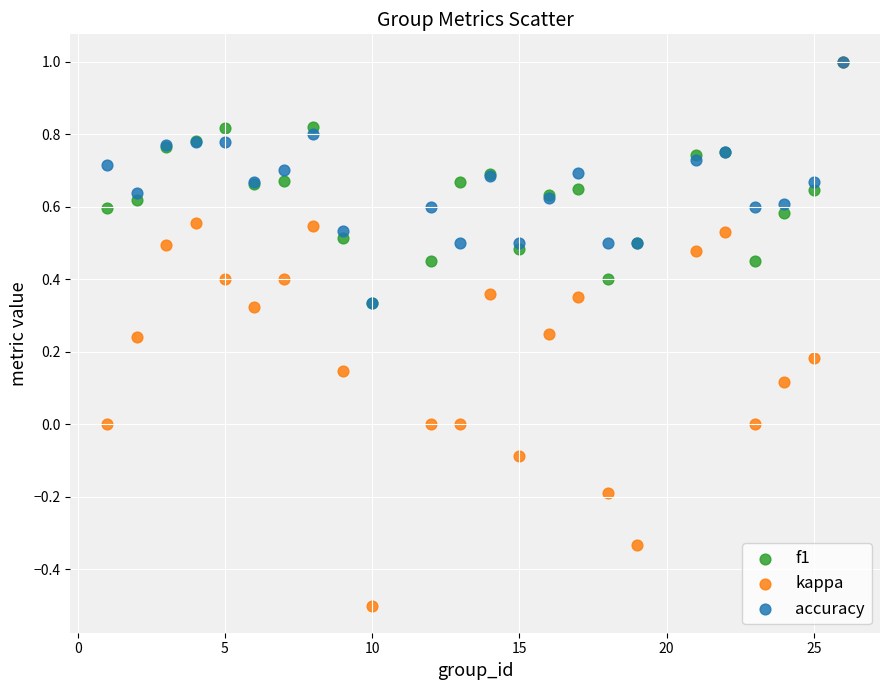

Which series has the largest Y range (max minus min)?

kappa